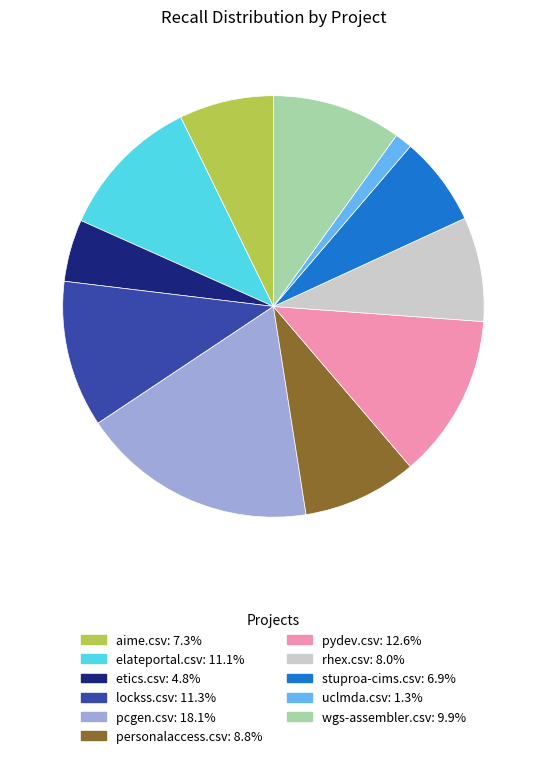

Is the sum of wgs-assembler.csv and rhex.csv greater than half?

No